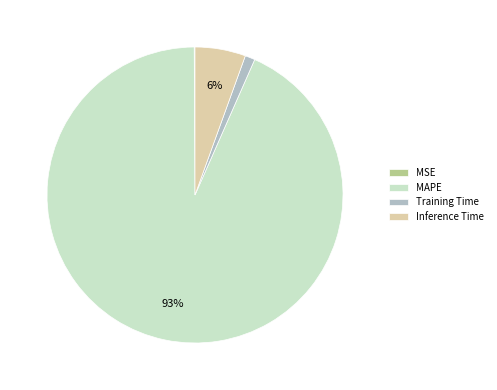

Is it true that Inference Time is 6% of the pie?

True